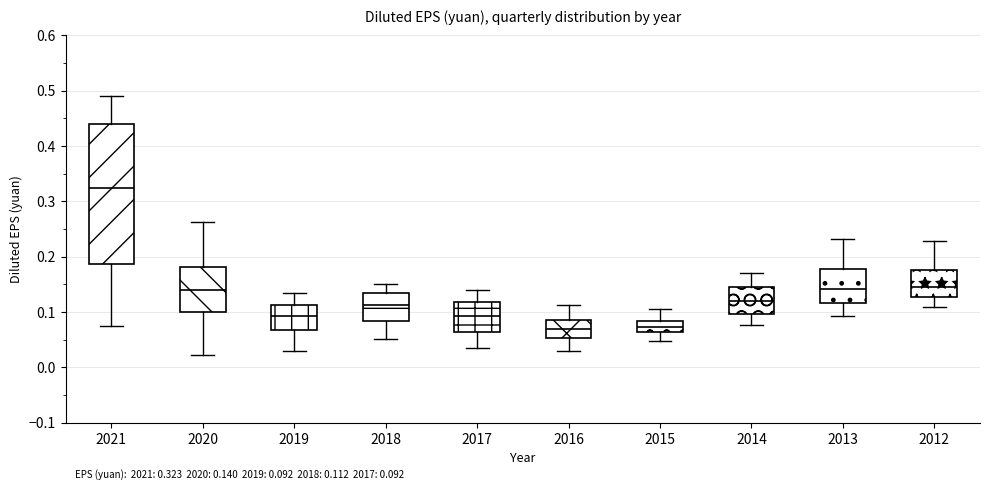

Which box is the tallest, from its lower edge to its upper edge?

2021